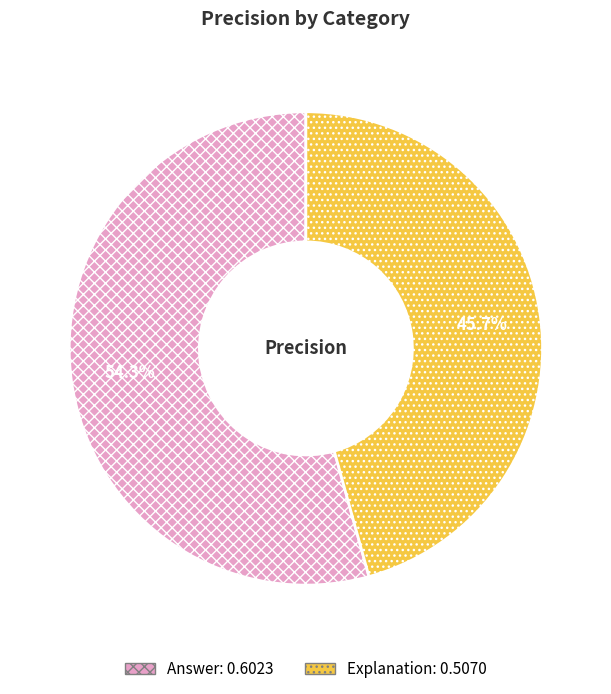

Does any single category account for the majority?

Yes